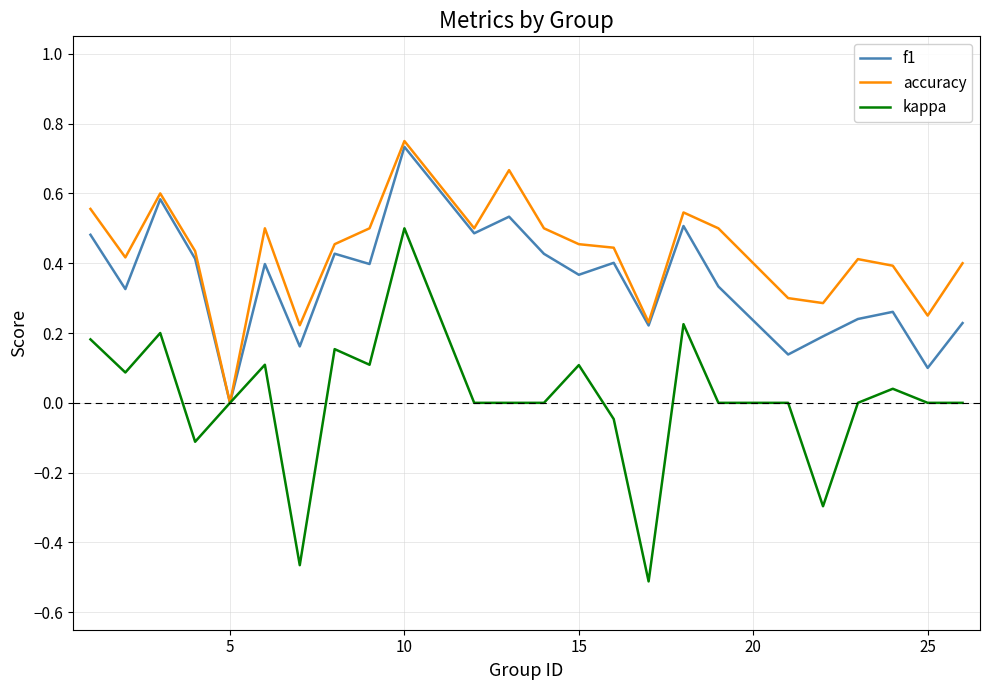

Which series has the largest total across all categories?

accuracy